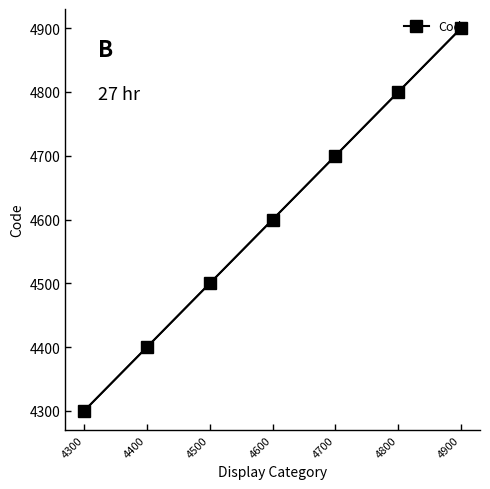

What is the value of the 3rd point from the left?

4500